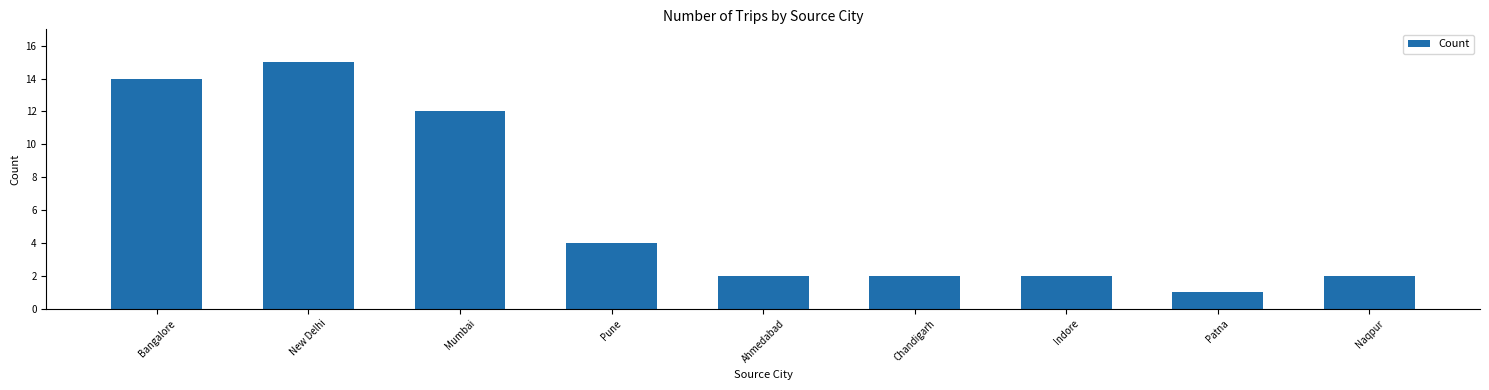

At which category does the chart reach its peak across all series?

New Delhi